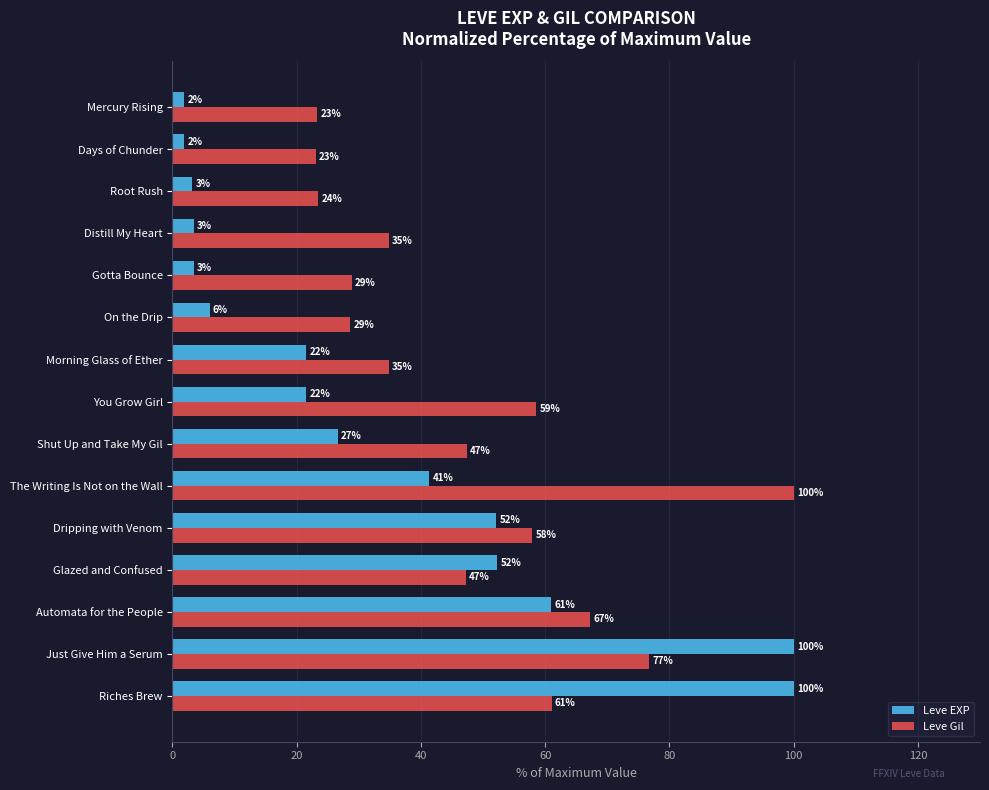

The value of Leve EXP at Morning Glass of Ether is 21.6. True or false?

True